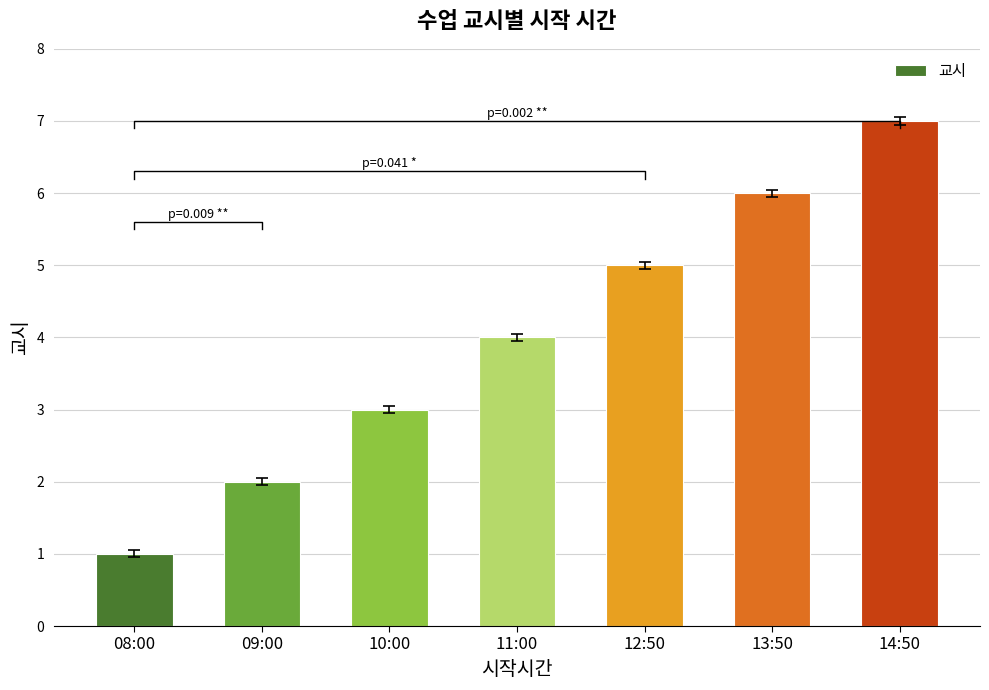

What is the change in value from 12:50 to 14:50?

+2